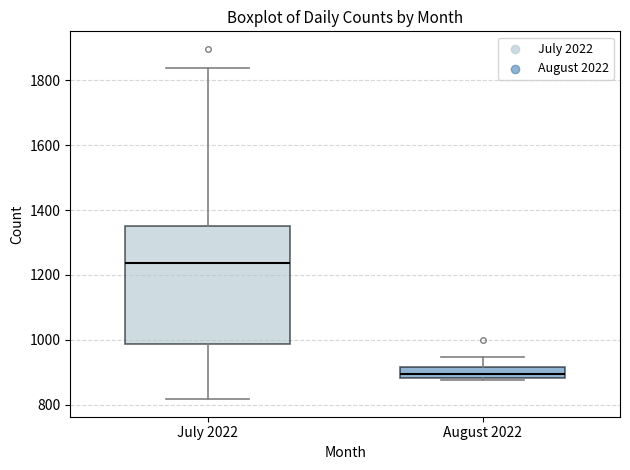

Where is the lower edge of the box for August 2022 on the y-axis? The values are not printed on the chart, so give them approximately, as read against the axis.

880